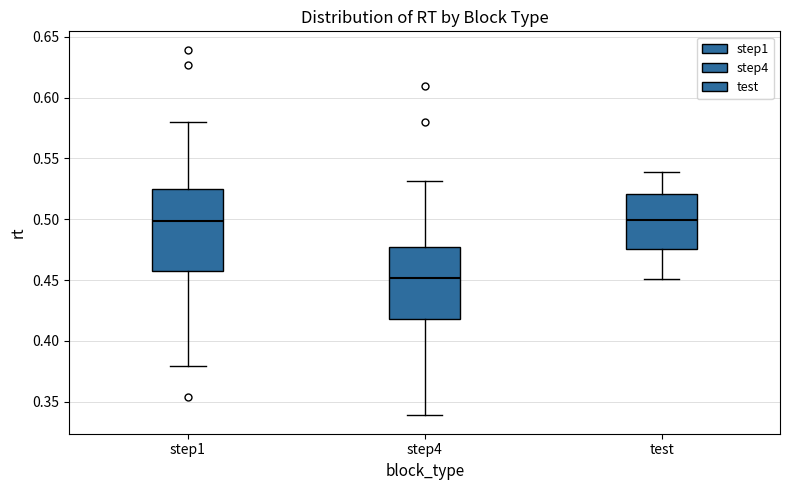

Which box has the lowest median line?

step4